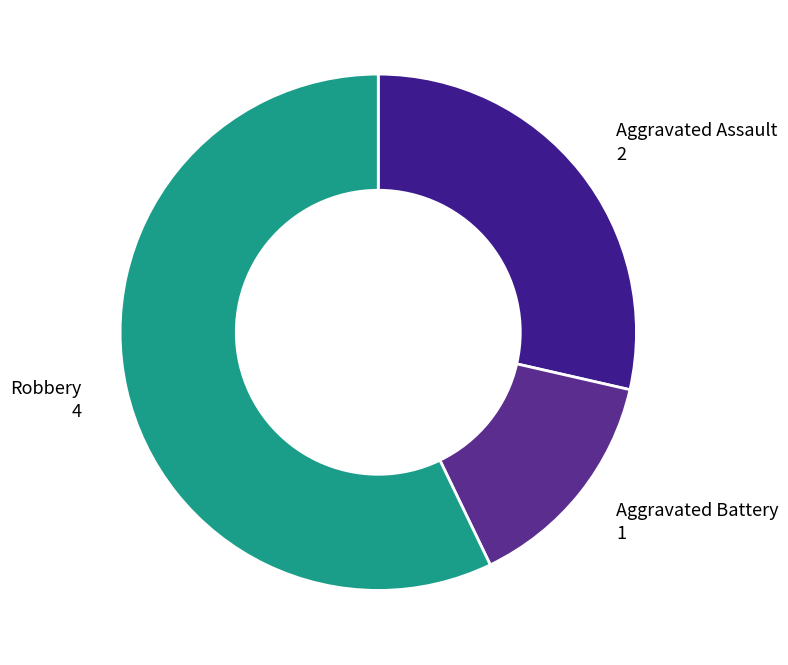

How many segments does this pie chart have?

3